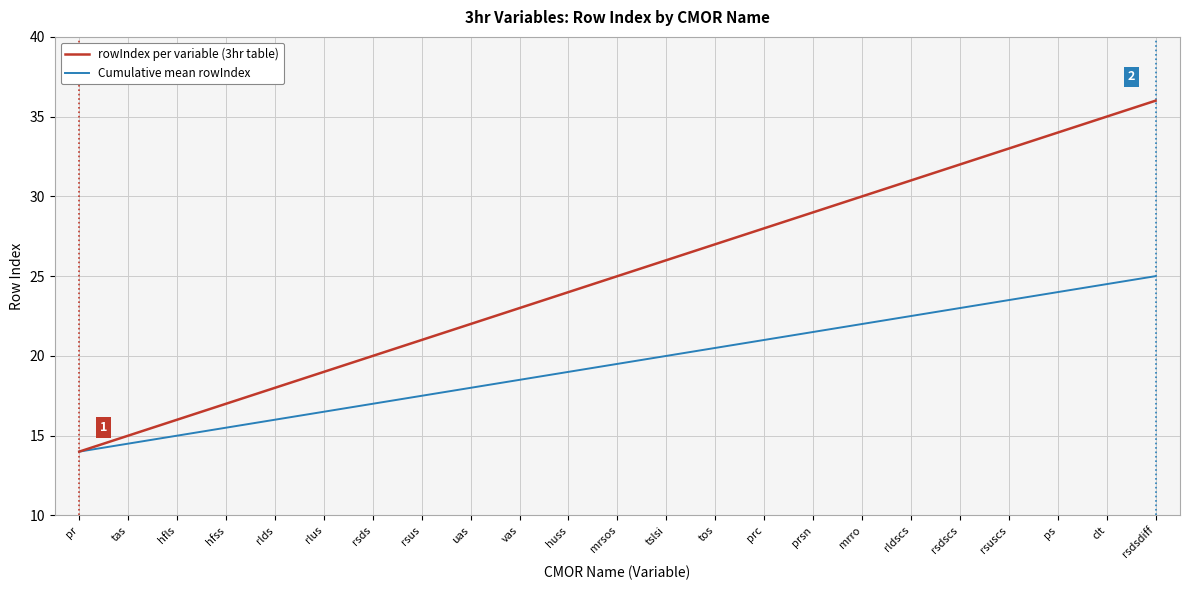

At which category is the sum across all series the highest?

rsdsdiff